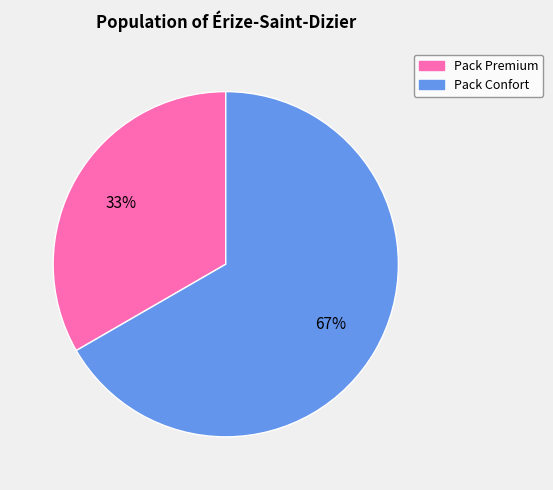

Which category has the smallest portion of the pie?

Pack Premium